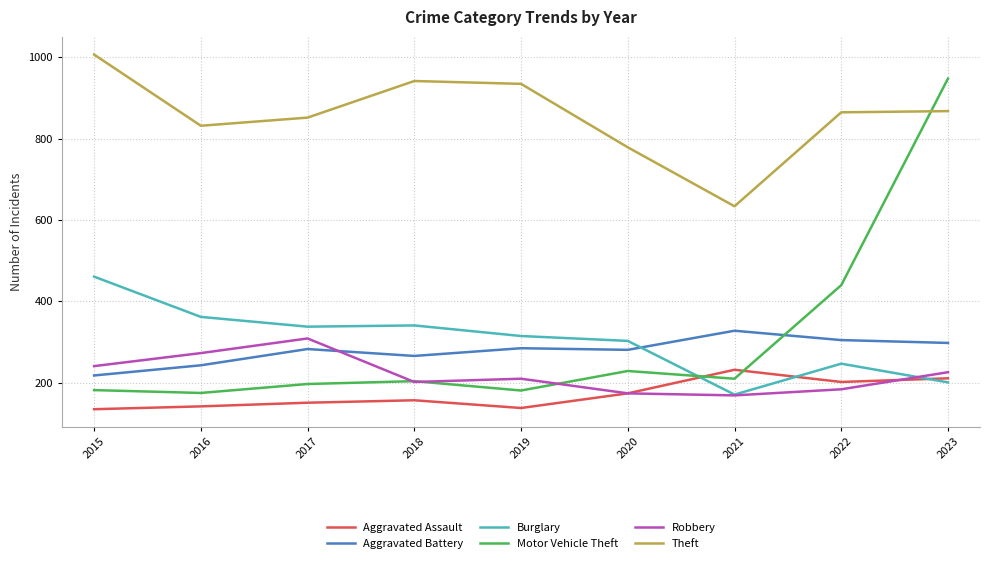

Count the number of categories in the chart.

9